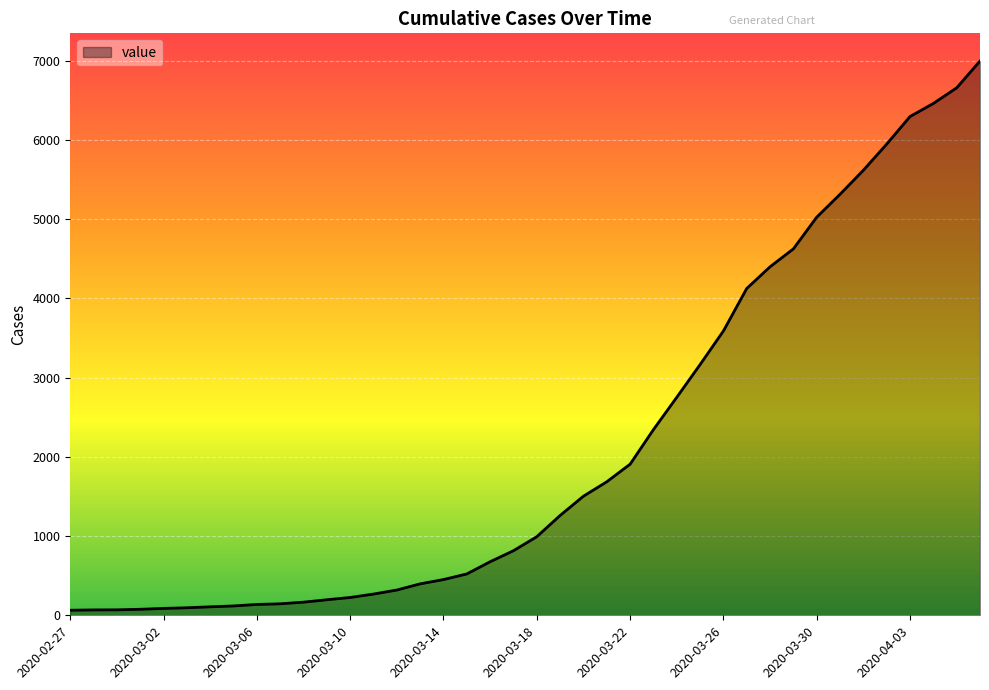

What is the greatest value displayed?

6994